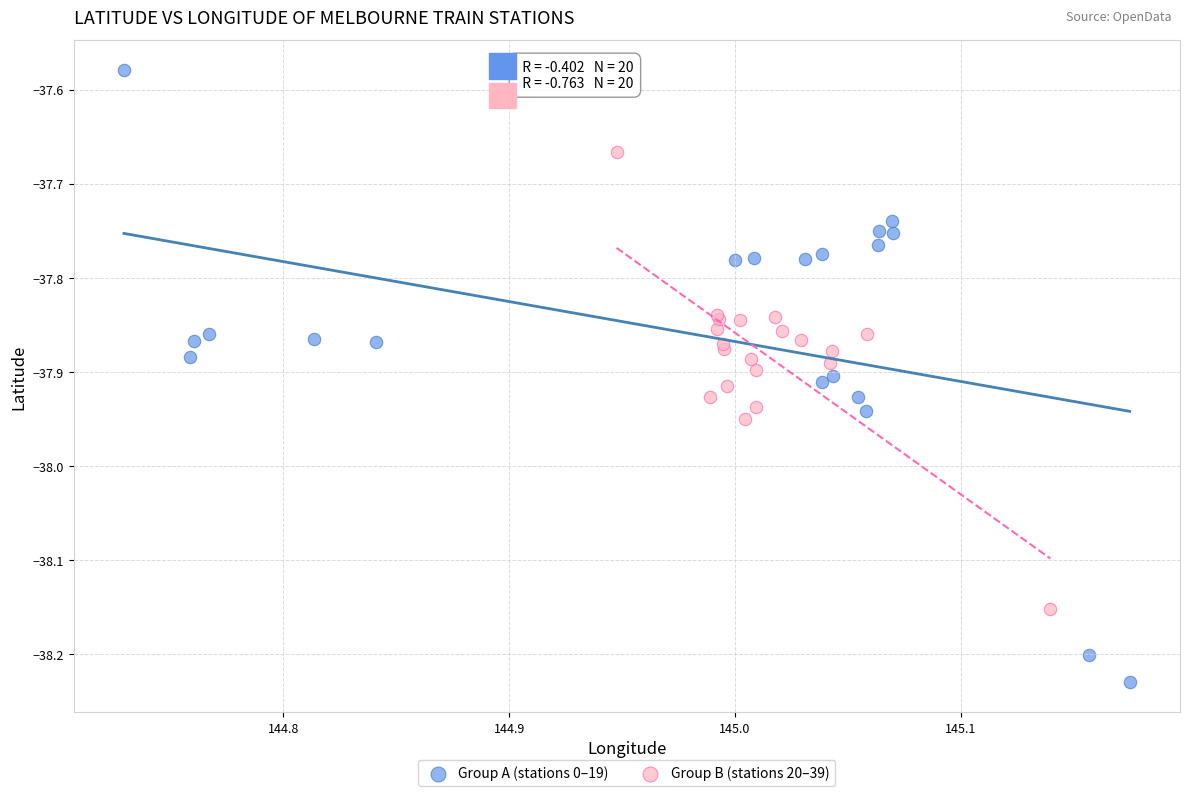

Which series reaches the minimum Y coordinate?

Group A (stations 0–19)